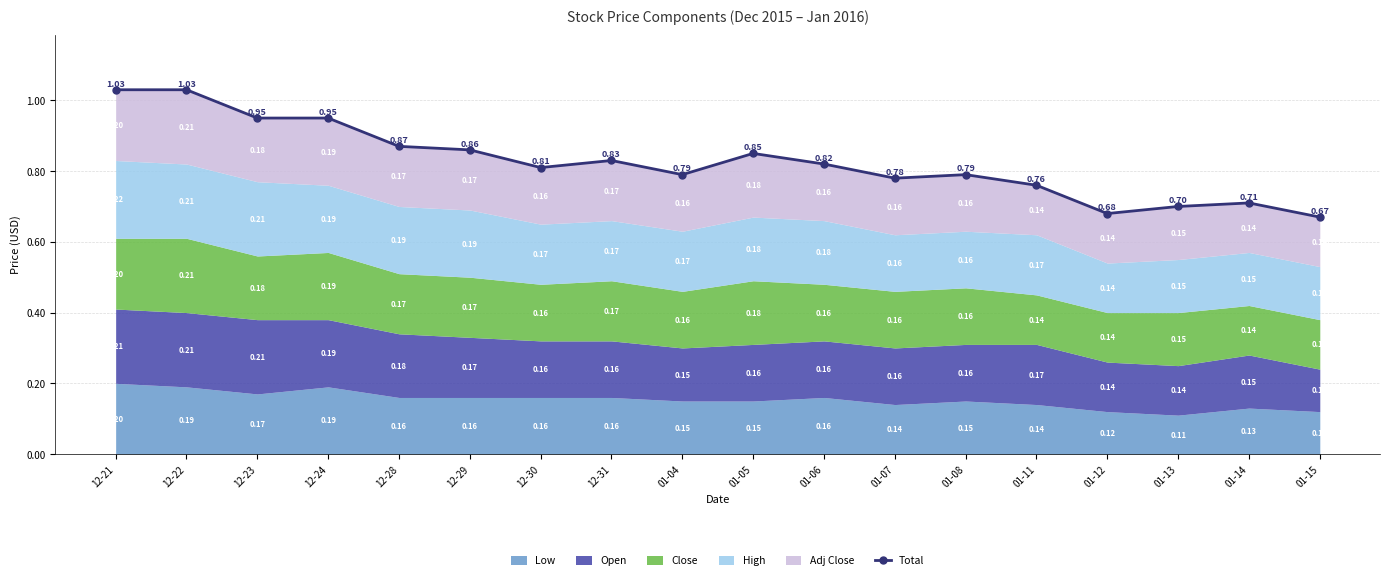

At which category does the chart reach its minimum across all series?

01-15